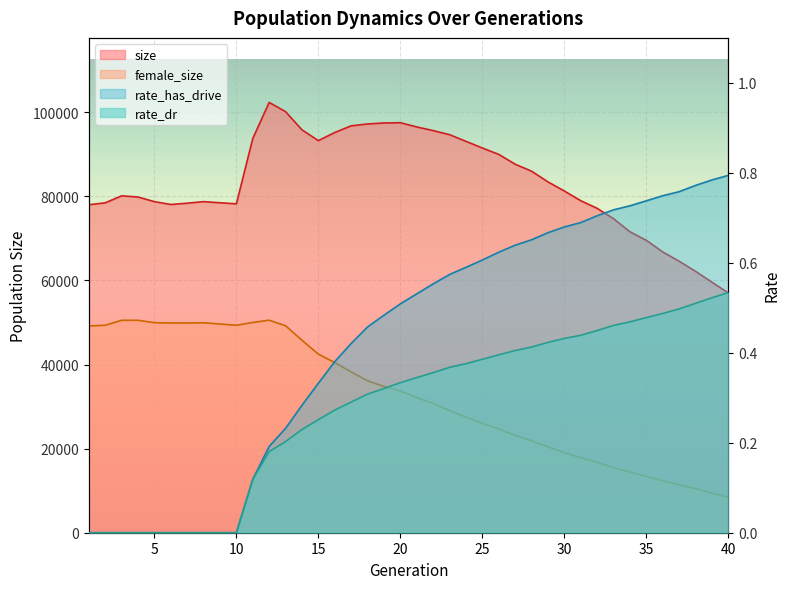

What is the approximate value of female_size at 22?

30717.0